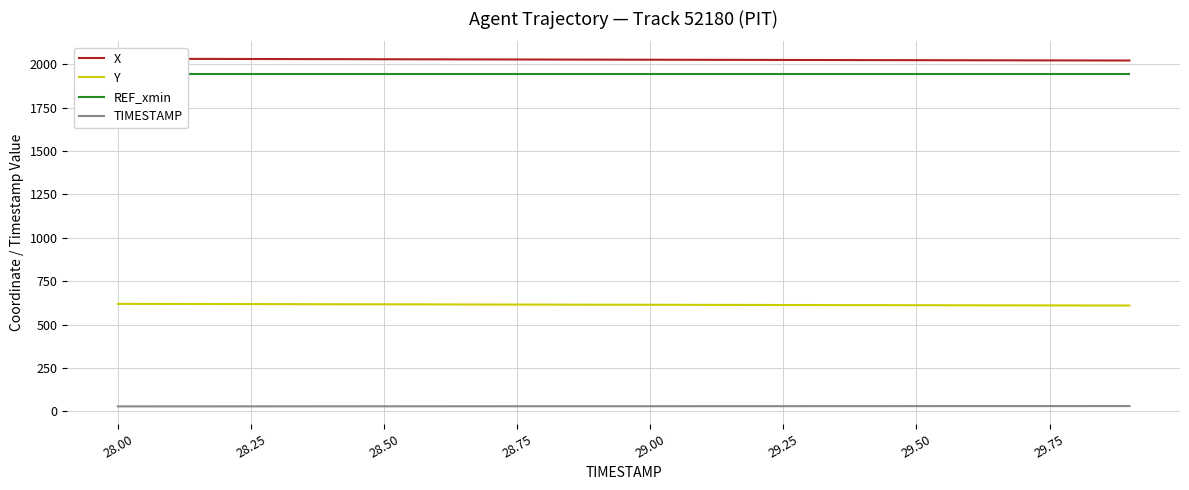

True or false: TIMESTAMP and Y cross at least once.

False